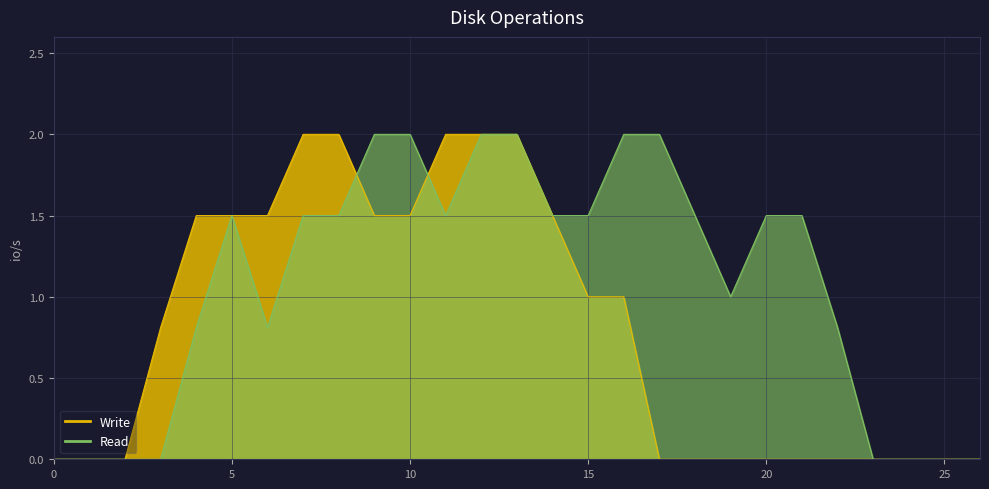

At how many categories does at least one series exceed 1?

17